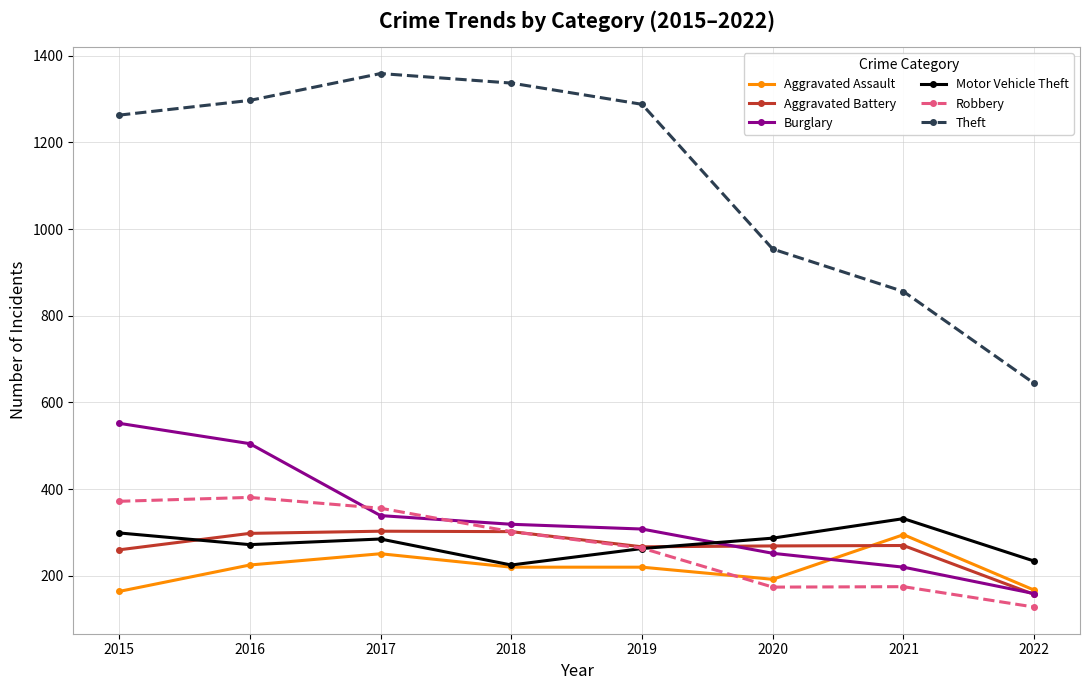

How many times do Burglary and Robbery cross each other?

2